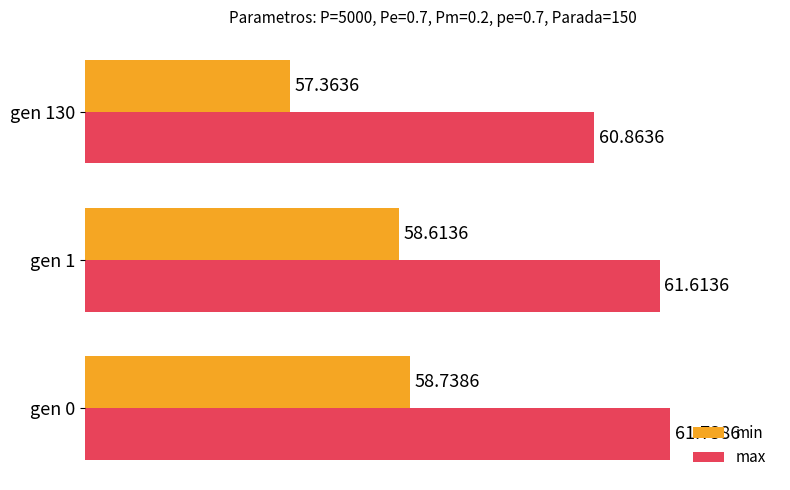

Which series changed the most between gen 1 and gen 130?

min